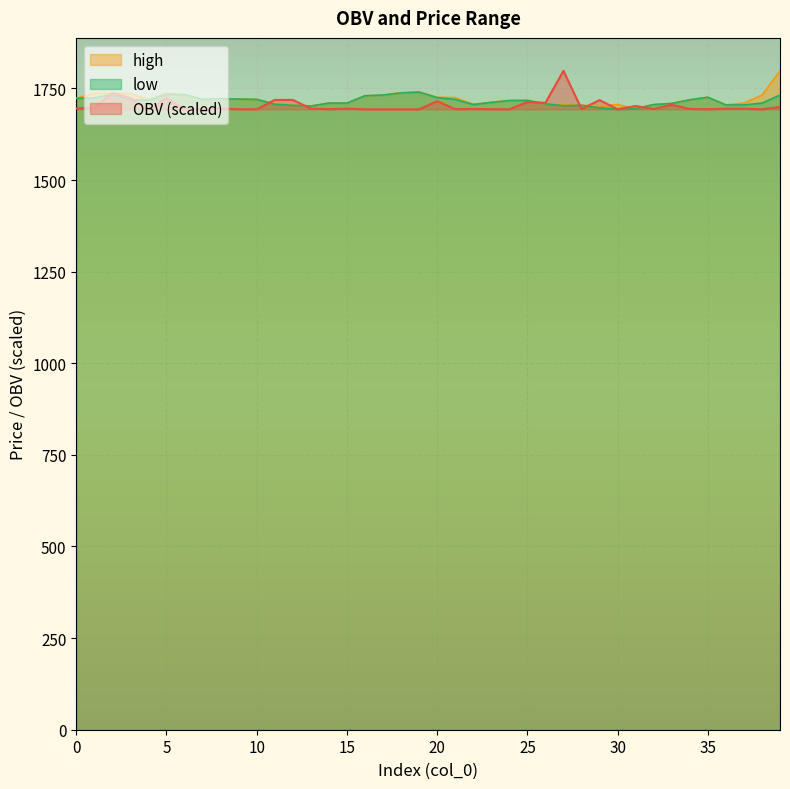

Reading left to right, transcribe all the data shown in this chart.

OBV: 0=1695.2	1=1697.6	2=1737.6	3=1723.4	4=1693.2	5=1723.2	6=1693.0	7=1693.4	8=1694.8	9=1693.4	10=1693.1	11=1718.6	12=1718.6	13=1694.8	14=1693.4	15=1694.9	16=1693.0	17=1693.0	18=1693.0	19=1693.0	20=1715.2	21=1693.4	22=1693.8	23=1693.4	24=1693.0	25=1712.7	26=1710.8	27=1798.0	28=1693.7	29=1718.2	30=1693.2	31=1701.9	32=1694.0	33=1705.3	34=1694.0	35=1693.3	36=1694.7	37=1694.6	38=1693.1	39=1699.4
high: 0=1723.0	1=1737.0	2=1737.0	3=1736.0	4=1719.0	5=1737.0	6=1733.0	7=1720.0	8=1722.0	9=1721.0	10=1720.0	11=1709.0	12=1705.0	13=1702.0	14=1710.0	15=1710.0	16=1730.0	17=1732.0	18=1738.0	19=1740.0	20=1726.0	21=1725.0	22=1707.0	23=1712.0	24=1717.0	25=1718.0	26=1708.0	27=1706.0	28=1704.0	29=1703.0	30=1706.0	31=1695.0	32=1706.0	33=1709.0	34=1719.0	35=1726.0	36=1705.0	37=1710.0	38=1732.0	39=1798.0
low: 0=1723.0	1=1724.0	2=1734.0	3=1719.0	4=1718.0	5=1734.0	6=1733.0	7=1720.0	8=1722.0	9=1721.0	10=1720.0	11=1707.0	12=1704.0	13=1702.0	14=1710.0	15=1710.0	16=1730.0	17=1732.0	18=1738.0	19=1740.0	20=1725.0	21=1720.0	22=1706.0	23=1712.0	24=1717.0	25=1717.0	26=1708.0	27=1703.0	28=1704.0	29=1697.0	30=1693.0	31=1695.0	32=1706.0	33=1709.0	34=1719.0	35=1726.0	36=1705.0	37=1705.0	38=1710.0	39=1732.0